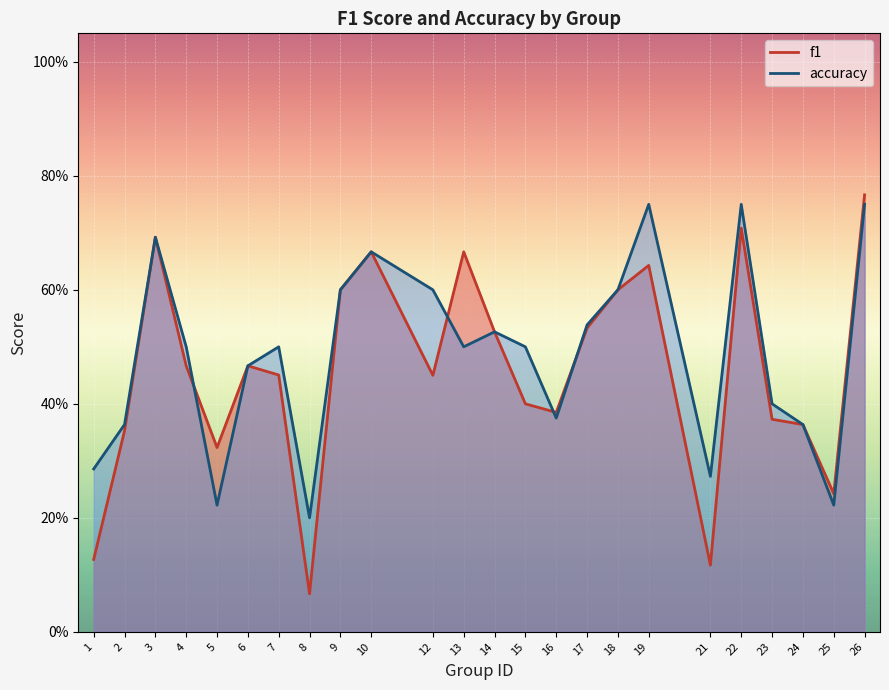

Reading right to left, list all the values displayed in this chart.

f1: 0.8	0.2	0.4	0.4	0.7	0.1	0.6	0.6	0.5	0.4	0.4	0.5	0.7	0.5	0.7	0.6	0.1	0.5	0.5	0.3	0.5	0.7	0.4	0.1
accuracy: 0.8	0.2	0.4	0.4	0.8	0.3	0.8	0.6	0.5	0.4	0.5	0.5	0.5	0.6	0.7	0.6	0.2	0.5	0.5	0.2	0.5	0.7	0.4	0.3